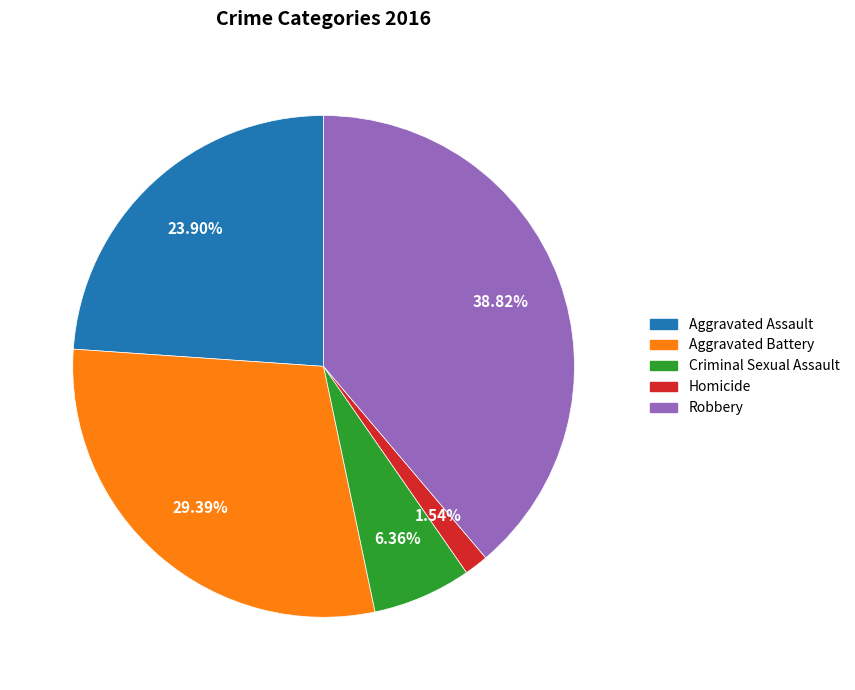

What percentage is NOT represented by Robbery?

61.2%